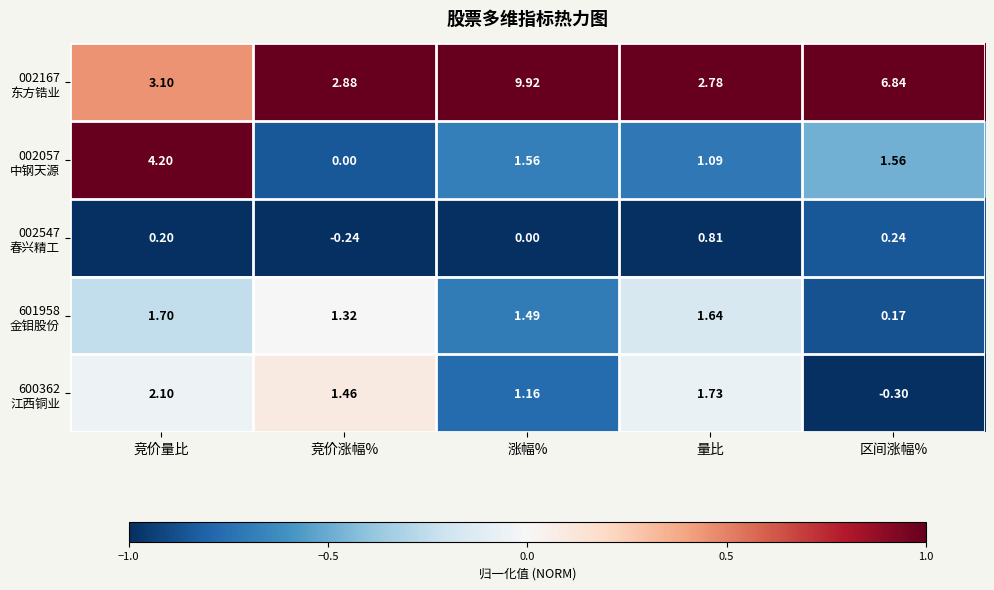

At which category is the sum across all series the highest?

涨幅%